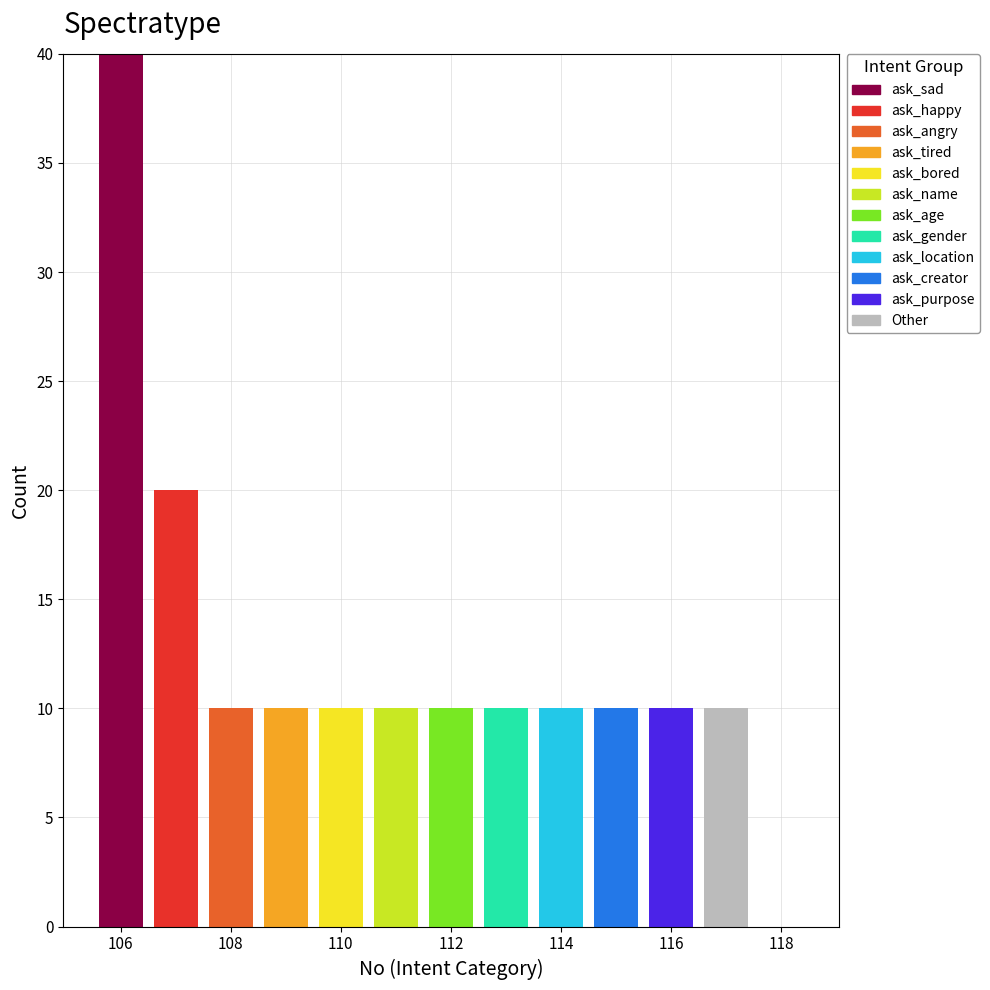

Which range on the x-axis has the tallest stacked bar (by total height)?

105.5 to 106.5